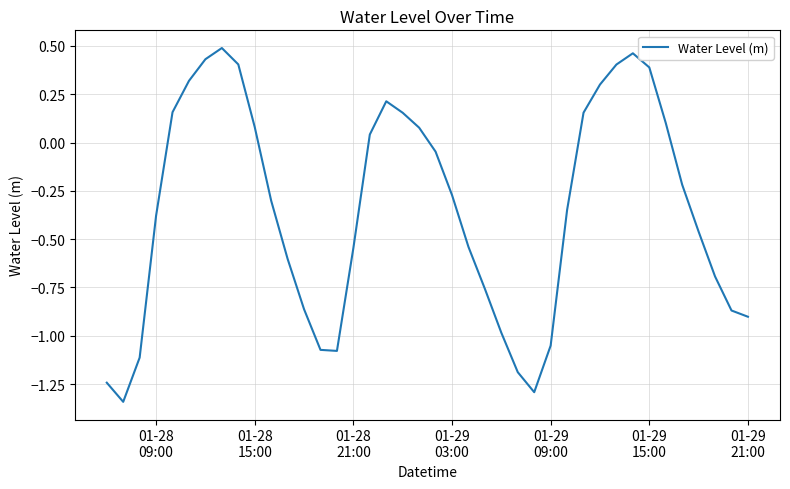

What is the difference between the maximum and minimum values?

1.8